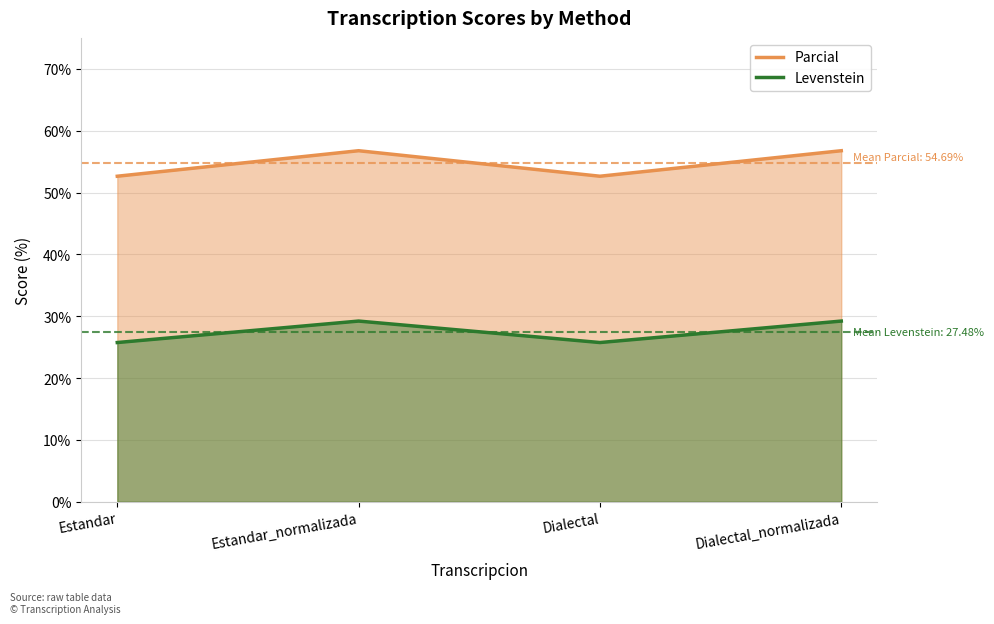

Between Estandar_normalizada and Dialectal, which is larger?

Estandar_normalizada